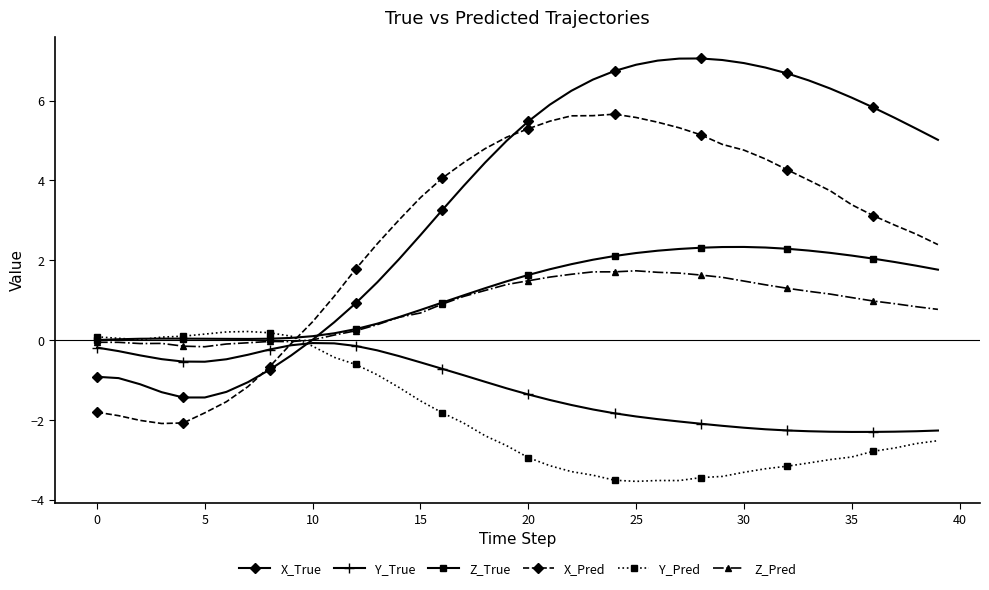

What is the minimum value shown in the chart?

-3.5